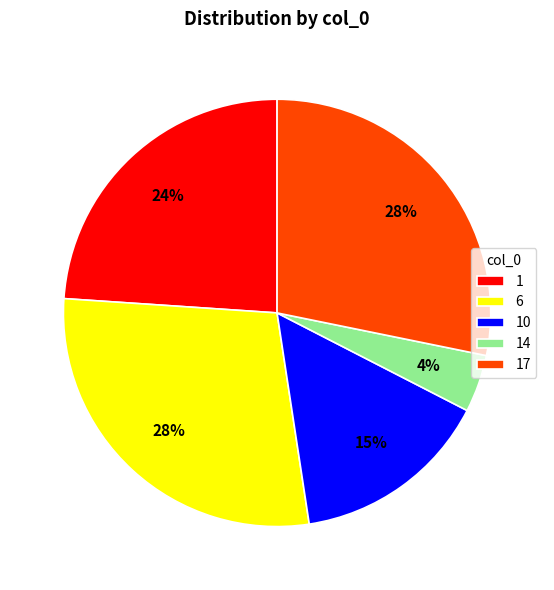

Which category has the smallest portion of the pie?

14